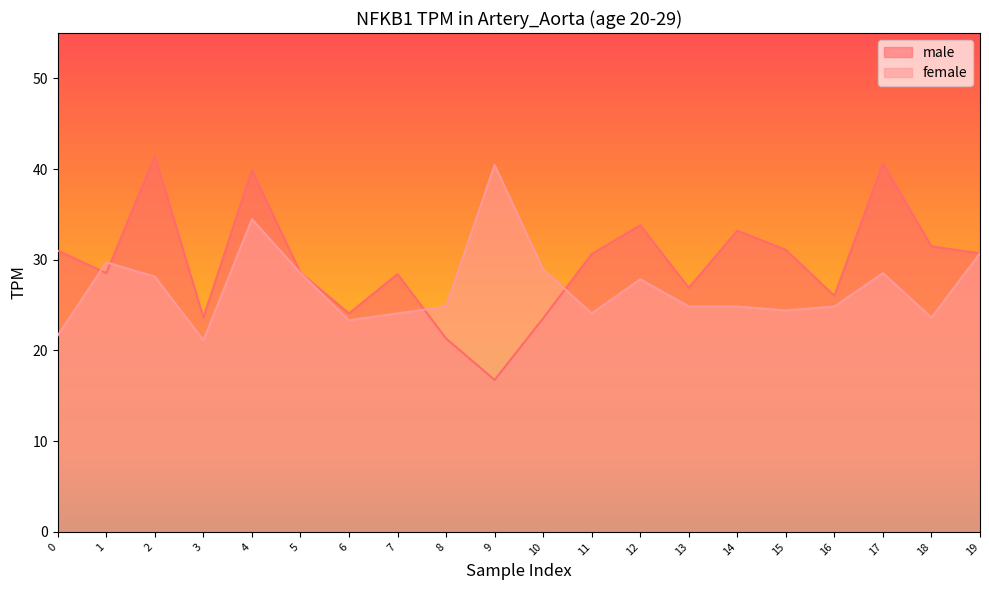

What is the total value across all series at 16?

50.9